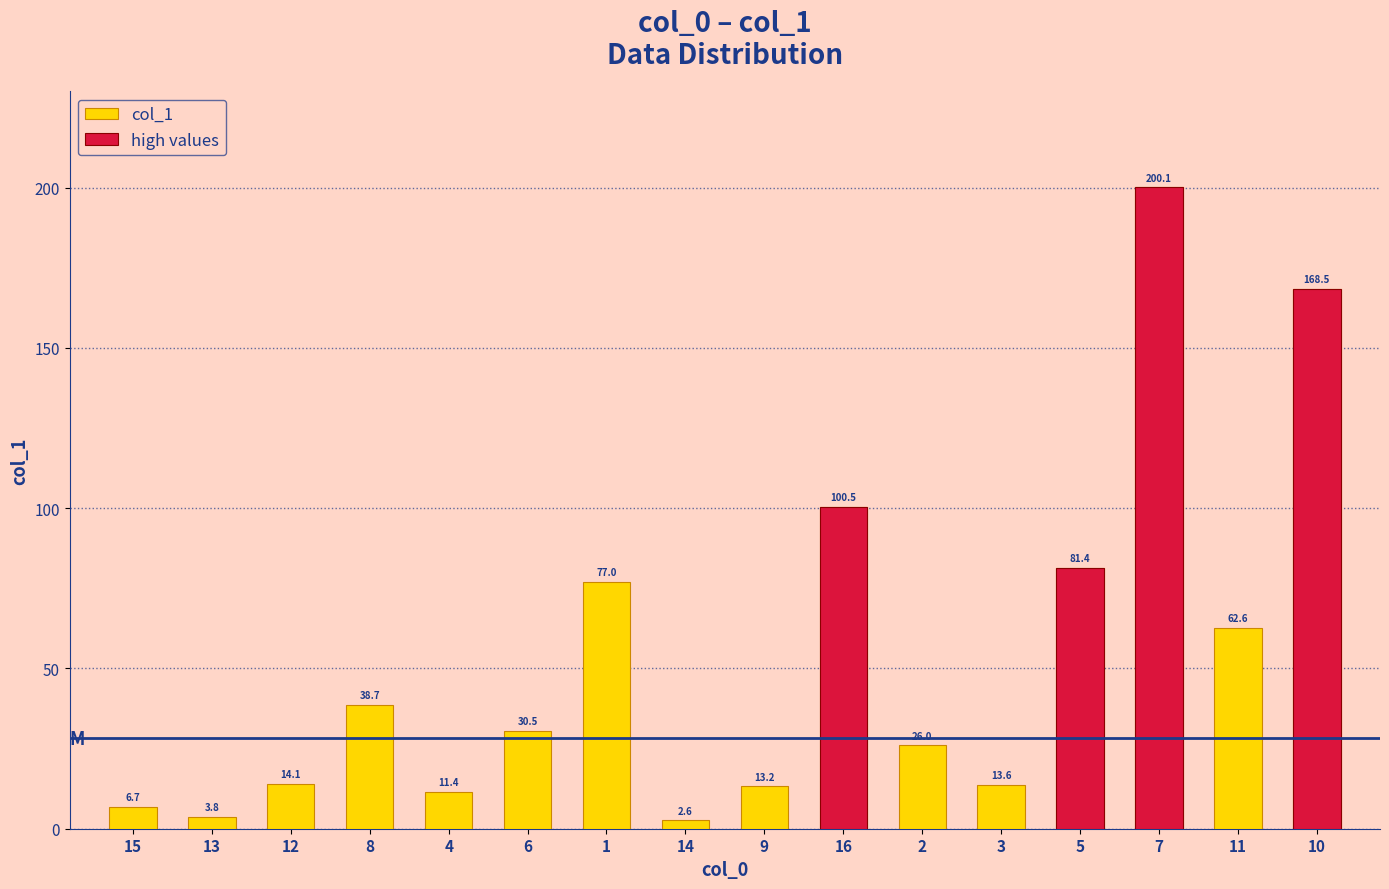

Reading left to right, list all the values displayed in this chart.

15=6.7	13=3.8	12=14.1	8=38.7	4=11.4	6=30.5	1=77.0	14=2.6	9=13.2	16=100.5	2=26.0	3=13.6	5=81.4	7=200.1	11=62.6	10=168.5